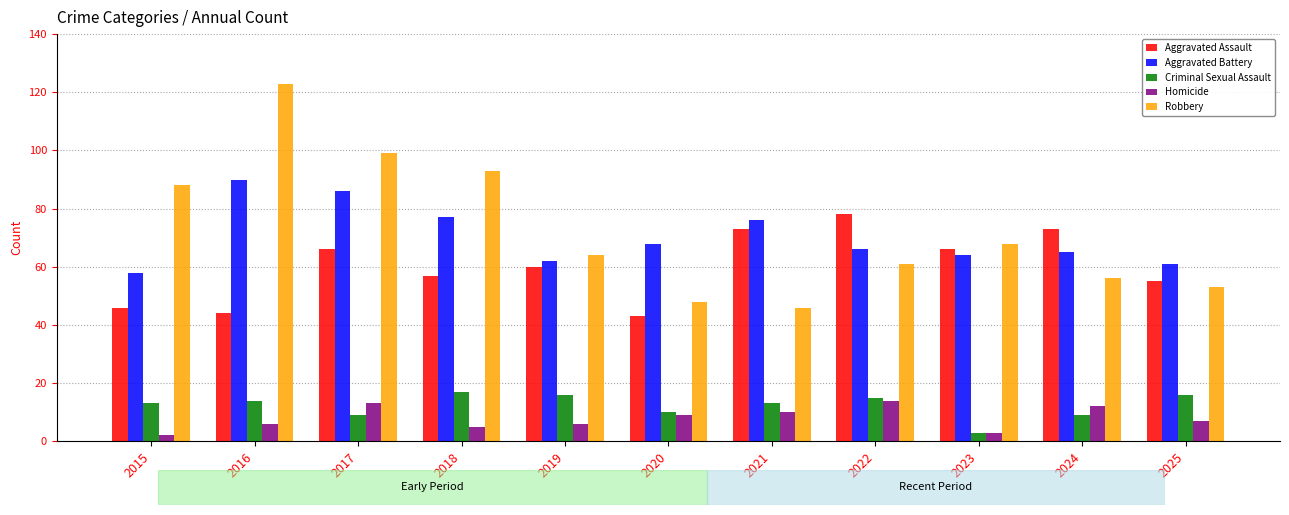

The Aggravated Battery series shows 29 at 2022. True or false?

False